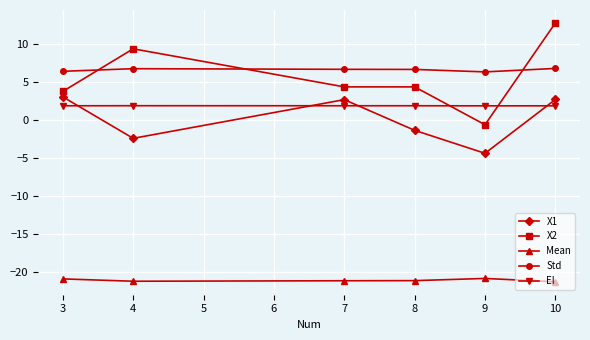

What is the difference between the maximum and minimum values in the Mean series?

0.4